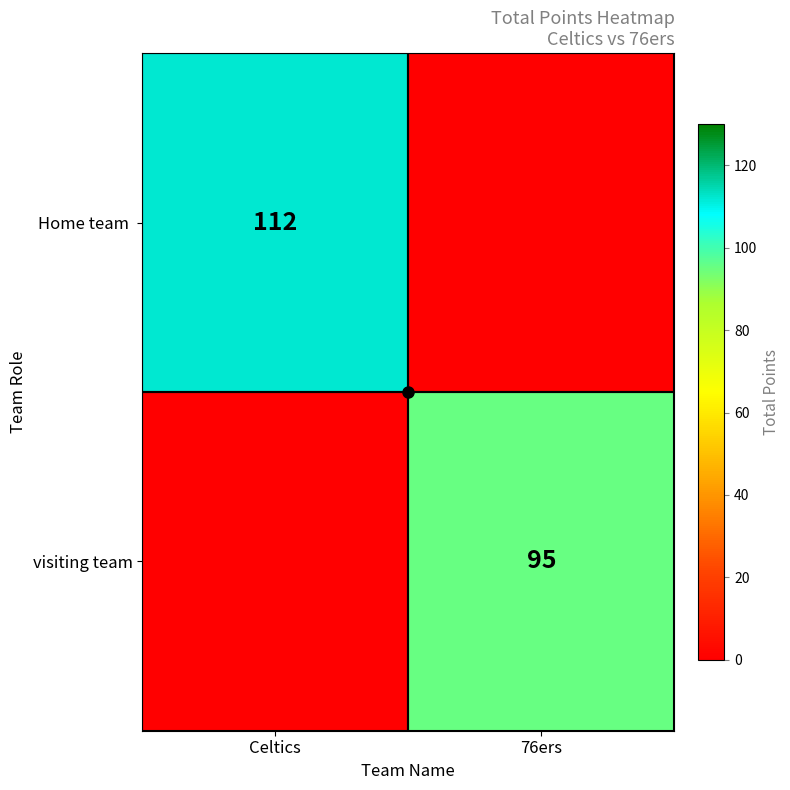

List the labels in order of Home team value, smallest first.

76ers, Celtics